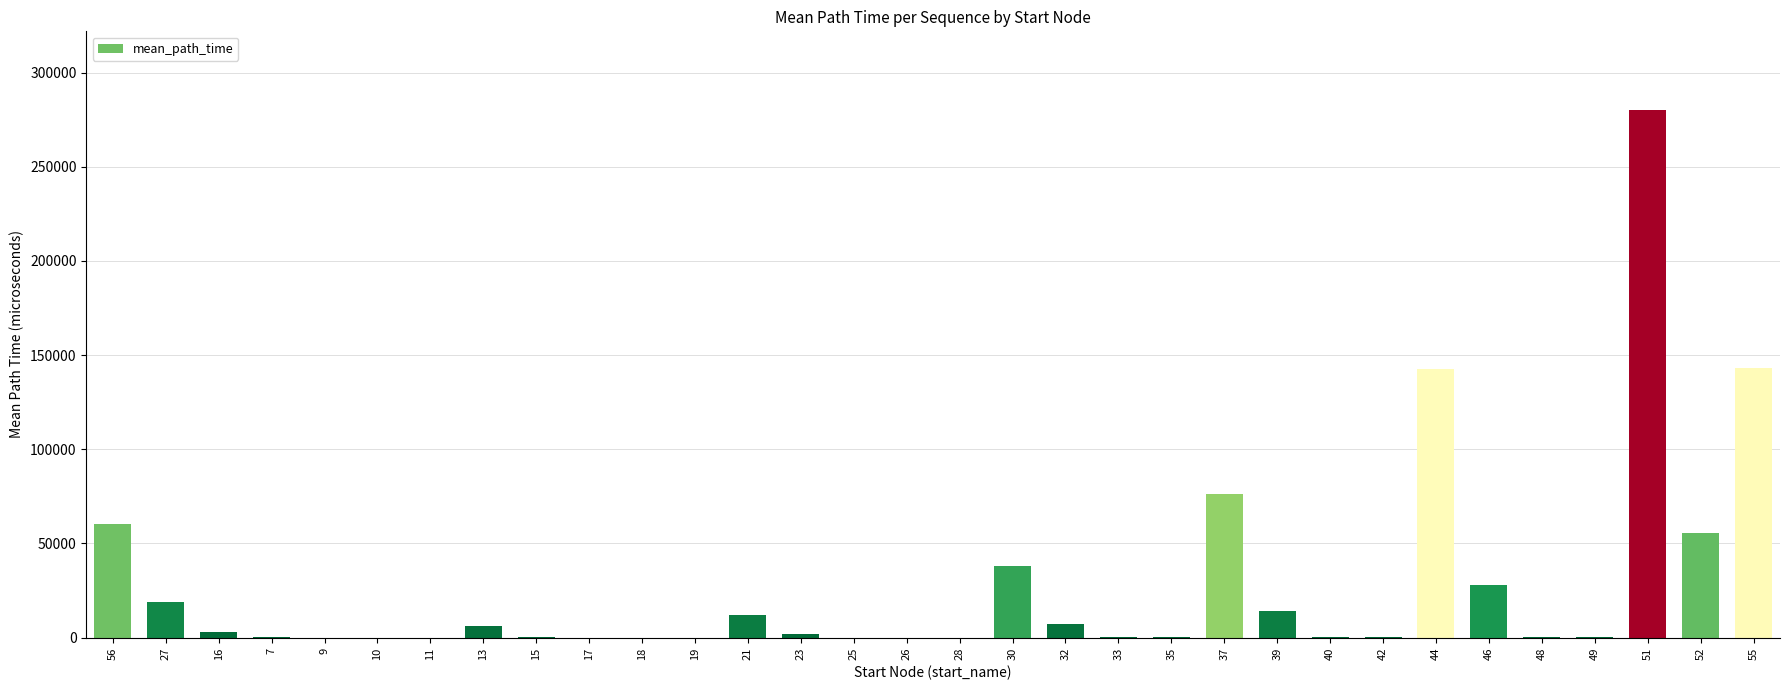

What is the sum of all values?

889767.6